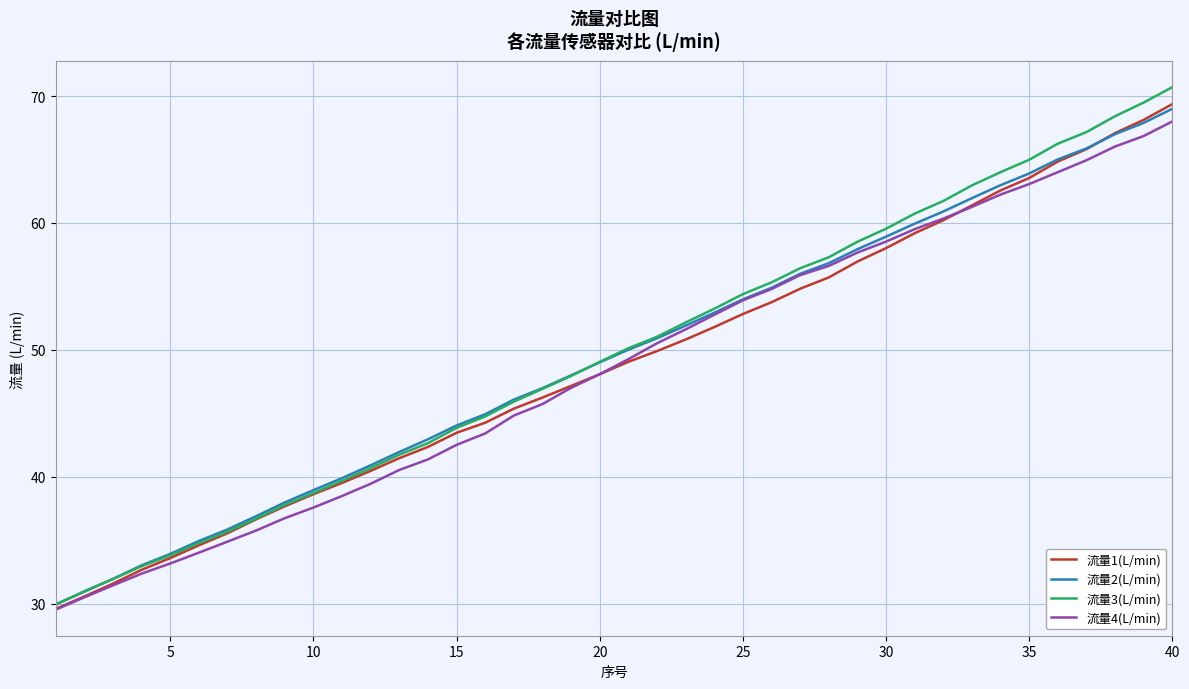

What is the greatest value displayed?

70.7